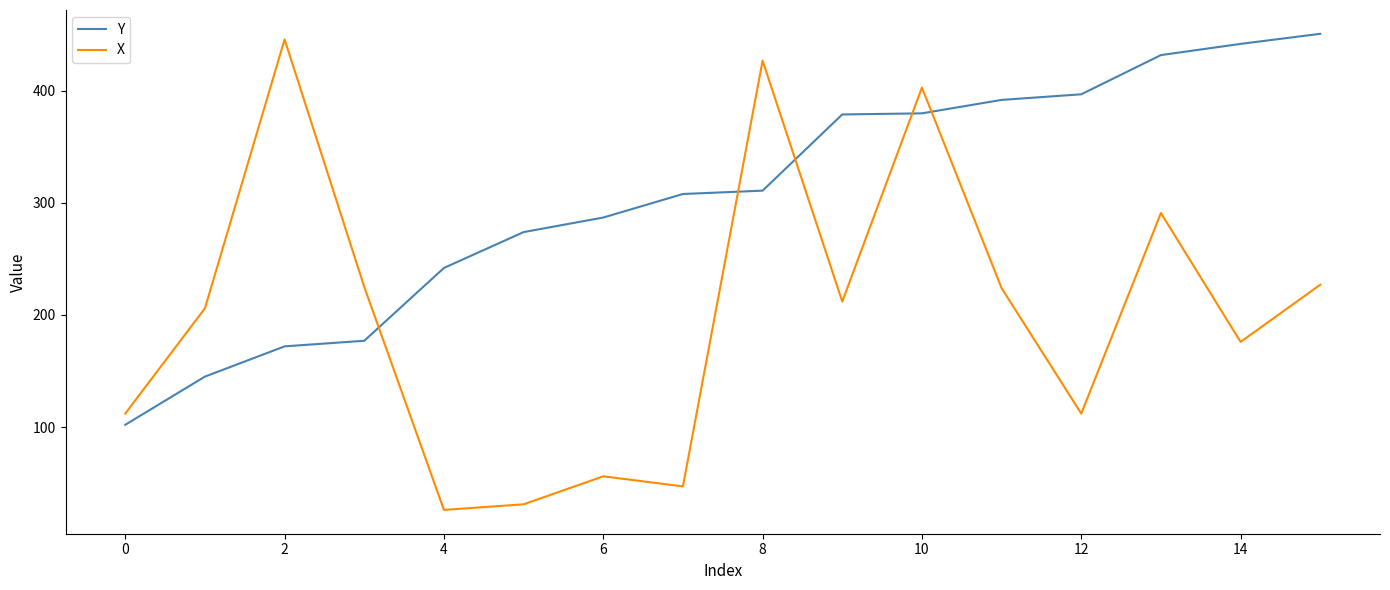

Which series has the largest range (max minus min)?

X